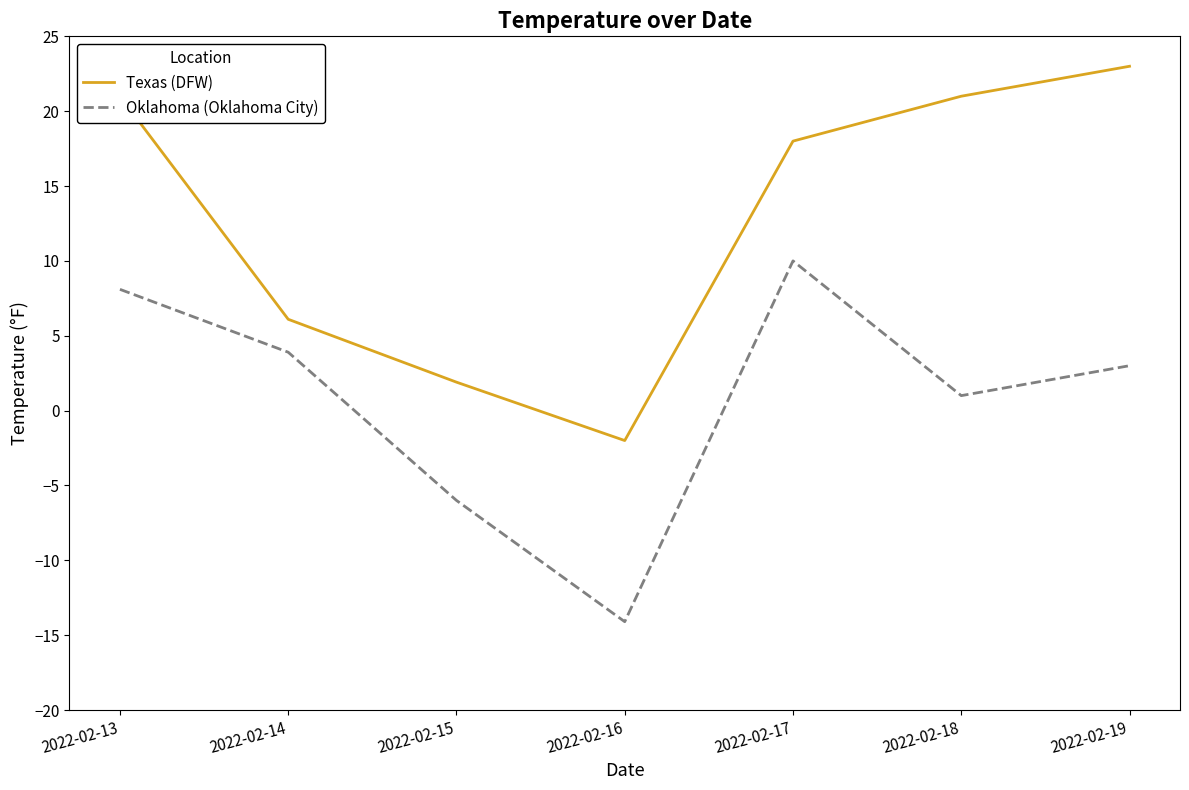

Reading right to left, list all the values displayed in this chart.

Texas (DFW): 23.0	21.0	18.0	-2.0	1.9	6.1	21.0
Oklahoma (Oklahoma City): 3.0	1.0	10.0	-14.1	-6.0	3.9	8.1